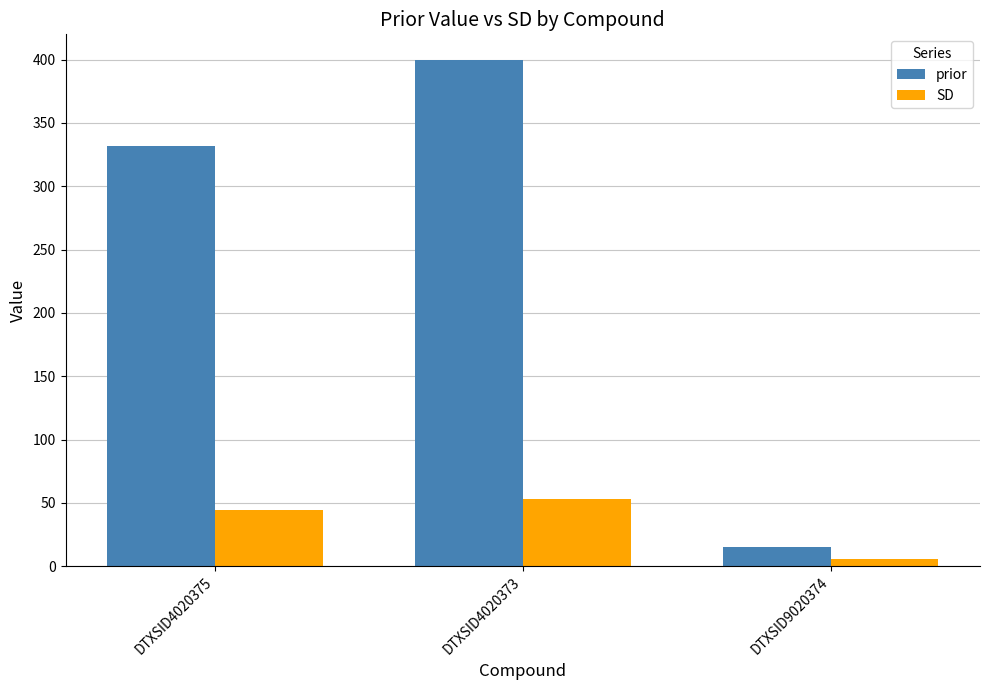

The value of SD at DTXSID4020373 is 90.1. True or false?

False